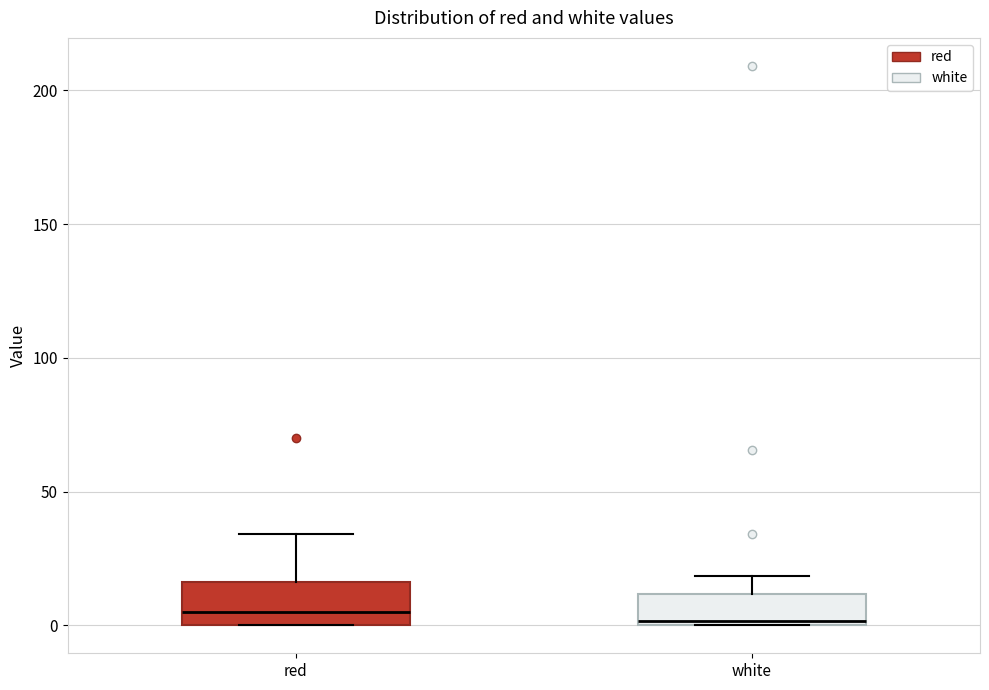

Reading left to right, read every box against the y-axis: the position of its median line, the range the box covers, and the ends of its whiskers. The values are not printed on the chart, so give them approximately, as read against the axis.

red: median 5, box 0 to 15, whiskers 0 to 35
white: median 0 (just above the box's lower edge), box 0 to 10, whiskers 0 to 20